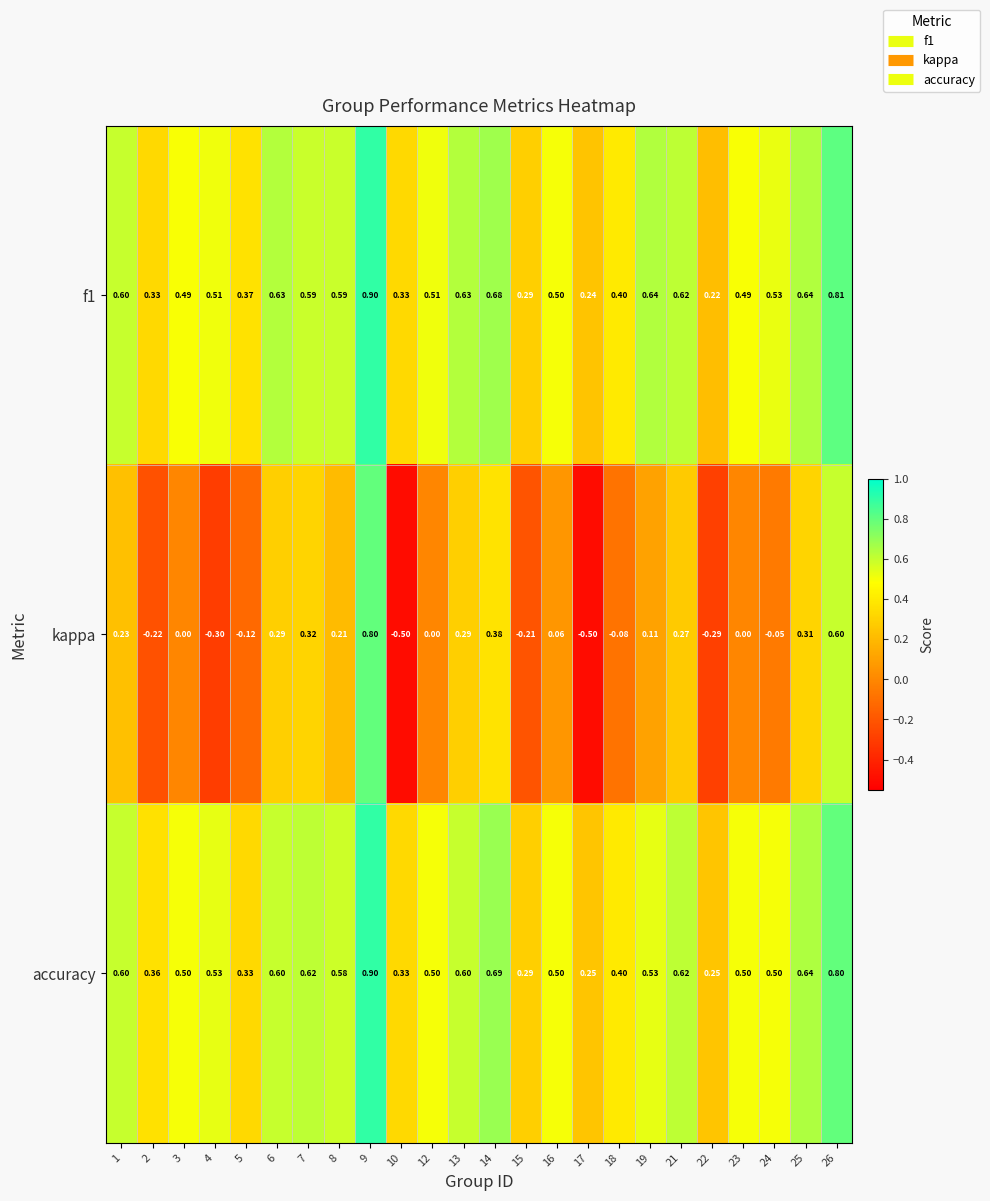

Which series has the largest range (max minus min)?

kappa